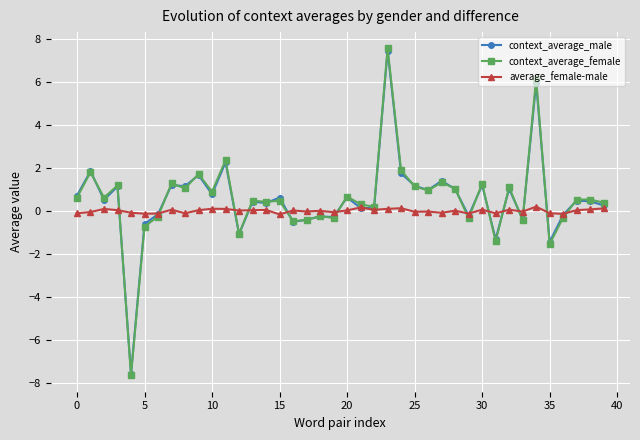

What is the maximum value shown in the chart?

7.6